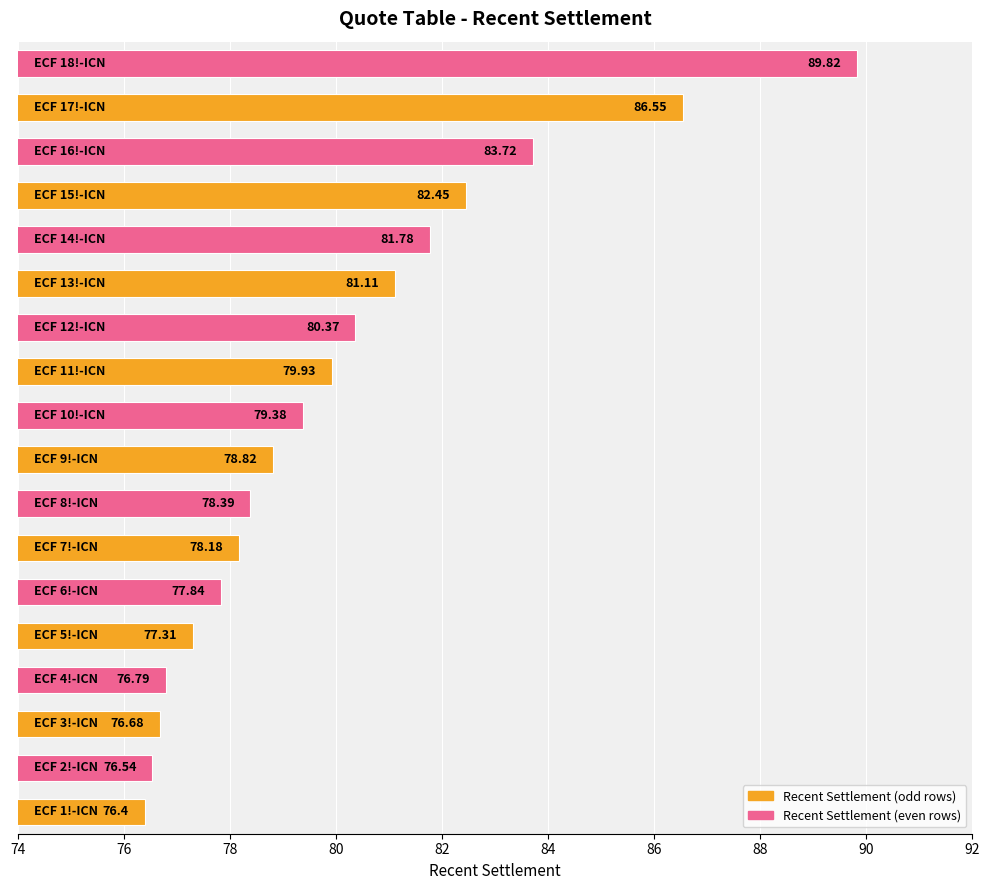

What is the difference between the maximum and second lowest values?

13.3